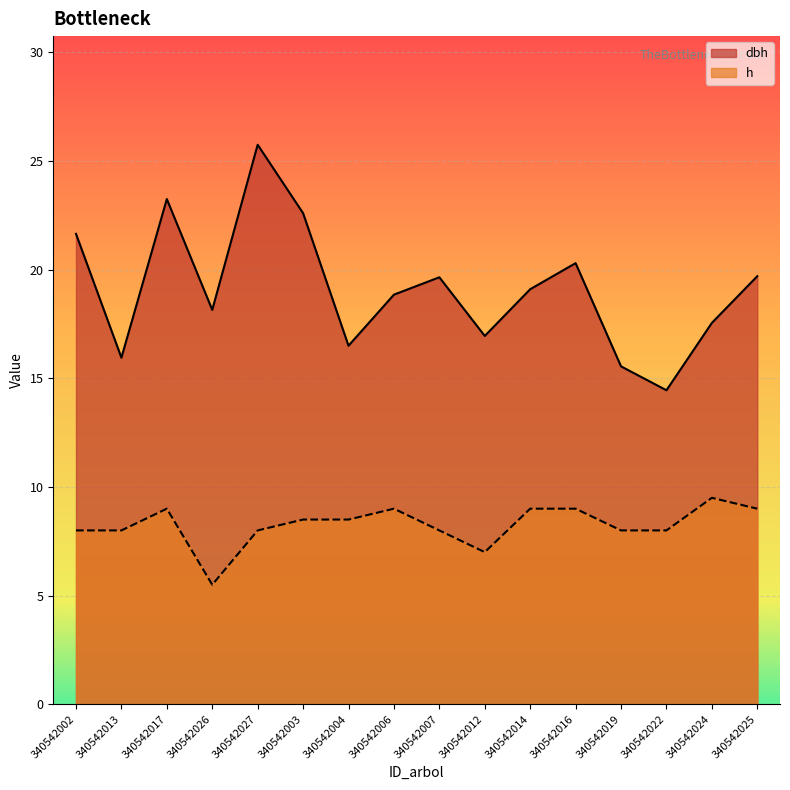

True or false: dbh and h cross at least once.

False